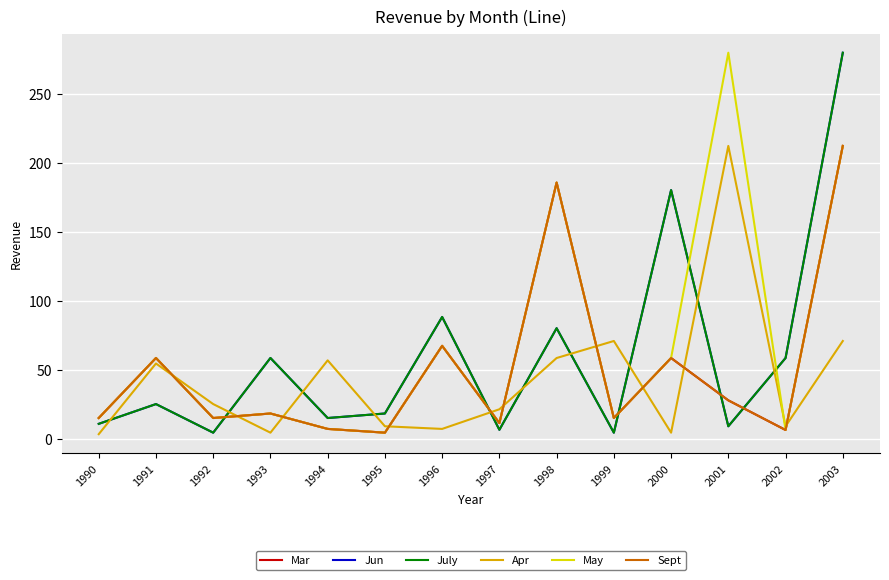

Is this an area chart (filled region under the line)?

No